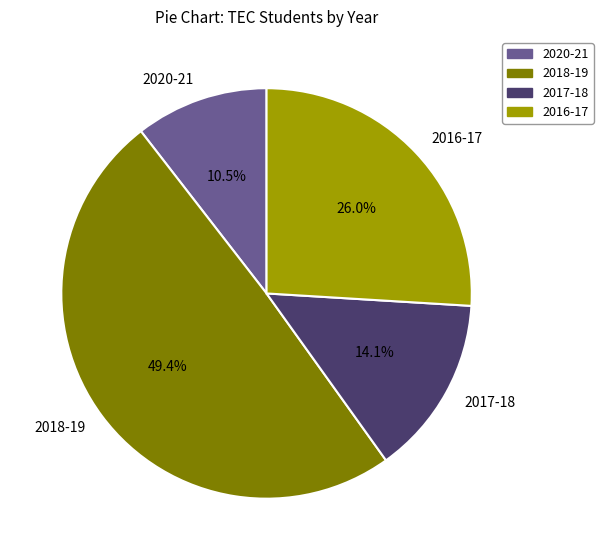

True or false: 2020-21 accounts for 3% of the total.

False